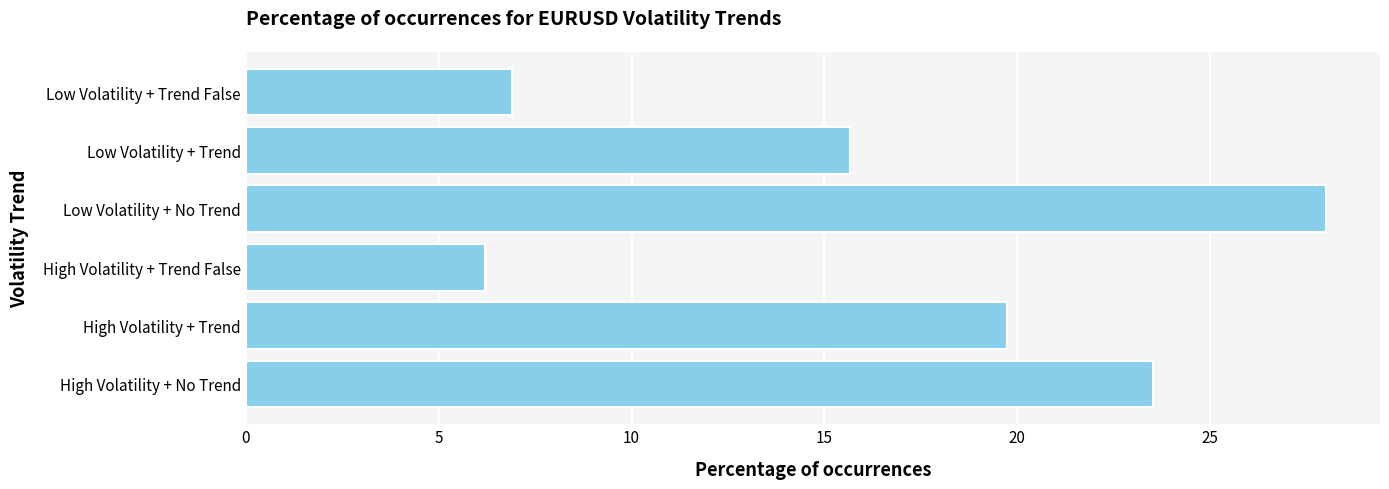

Rank the categories by value from highest to lowest.

Low Volatility + No Trend, High Volatility + No Trend, High Volatility + Trend, Low Volatility + Trend, Low Volatility + Trend False, High Volatility + Trend False